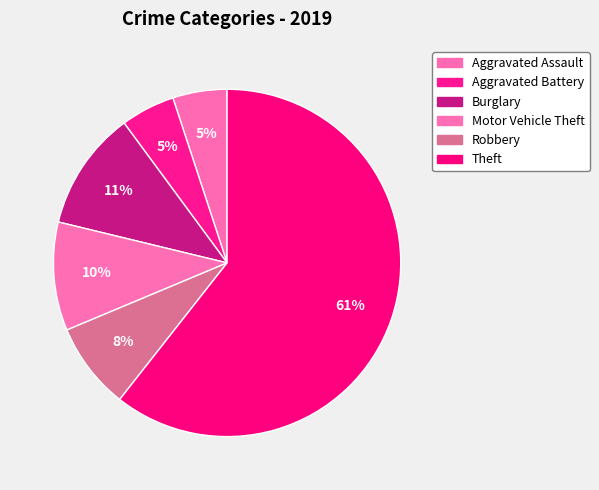

Count the number of slices in the pie.

6